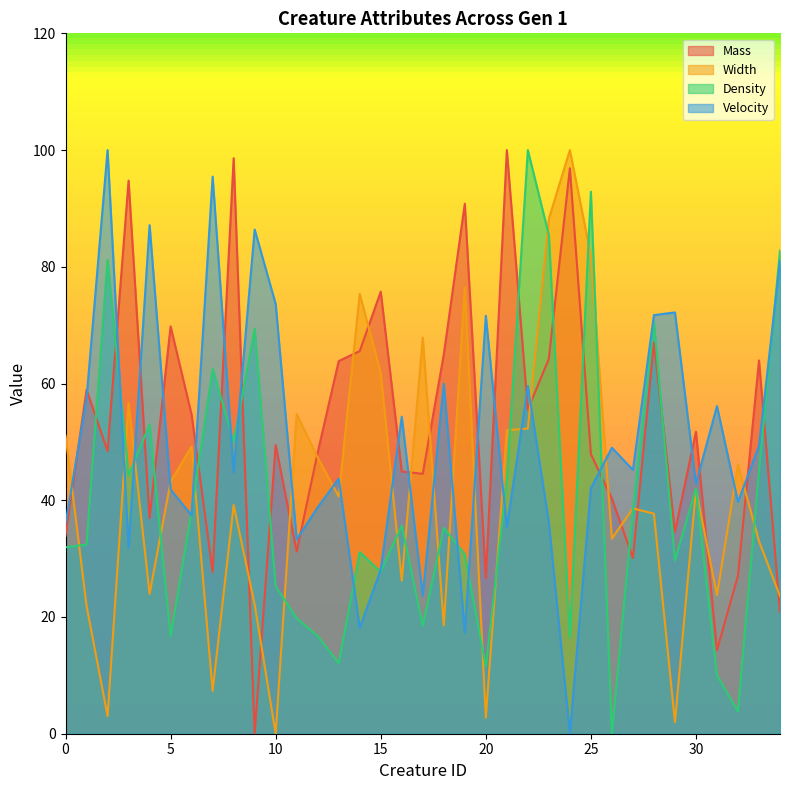

At which label is Mass closest to 50?

10